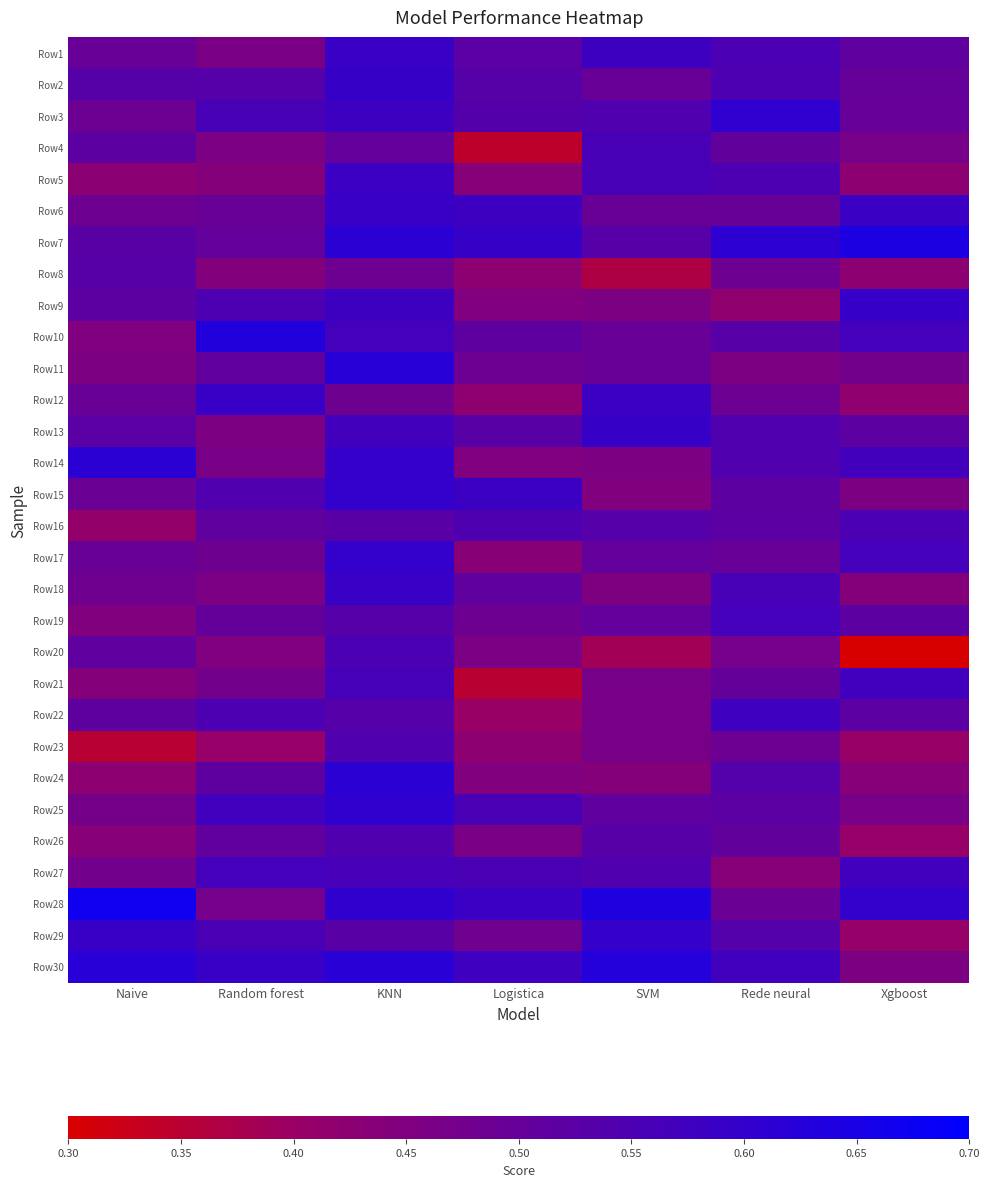

Reading left to right, list all the values displayed in this chart.

Row1: Naive=0.5	Random forest=0.5	KNN=0.6	Logistica=0.5	SVM=0.6	Rede neural=0.6	Xgboost=0.5
Row2: Naive=0.5	Random forest=0.5	KNN=0.6	Logistica=0.5	SVM=0.5	Rede neural=0.5	Xgboost=0.5
Row3: Naive=0.5	Random forest=0.6	KNN=0.6	Logistica=0.5	SVM=0.5	Rede neural=0.6	Xgboost=0.5
Row4: Naive=0.5	Random forest=0.5	KNN=0.5	Logistica=0.3	SVM=0.6	Rede neural=0.5	Xgboost=0.5
Row5: Naive=0.4	Random forest=0.4	KNN=0.6	Logistica=0.4	SVM=0.6	Rede neural=0.5	Xgboost=0.4
Row6: Naive=0.5	Random forest=0.5	KNN=0.6	Logistica=0.6	SVM=0.5	Rede neural=0.5	Xgboost=0.6
Row7: Naive=0.5	Random forest=0.5	KNN=0.6	Logistica=0.6	SVM=0.5	Rede neural=0.6	Xgboost=0.6
Row8: Naive=0.5	Random forest=0.4	KNN=0.5	Logistica=0.4	SVM=0.4	Rede neural=0.5	Xgboost=0.4
Row9: Naive=0.5	Random forest=0.5	KNN=0.6	Logistica=0.4	SVM=0.5	Rede neural=0.4	Xgboost=0.6
Row10: Naive=0.4	Random forest=0.6	KNN=0.6	Logistica=0.5	SVM=0.5	Rede neural=0.5	Xgboost=0.6
Row11: Naive=0.5	Random forest=0.5	KNN=0.6	Logistica=0.5	SVM=0.5	Rede neural=0.5	Xgboost=0.5
Row12: Naive=0.5	Random forest=0.6	KNN=0.5	Logistica=0.4	SVM=0.6	Rede neural=0.5	Xgboost=0.4
Row13: Naive=0.5	Random forest=0.5	KNN=0.6	Logistica=0.5	SVM=0.6	Rede neural=0.5	Xgboost=0.5
Row14: Naive=0.6	Random forest=0.5	KNN=0.6	Logistica=0.4	SVM=0.5	Rede neural=0.5	Xgboost=0.6
Row15: Naive=0.5	Random forest=0.5	KNN=0.6	Logistica=0.6	SVM=0.4	Rede neural=0.5	Xgboost=0.5
Row16: Naive=0.4	Random forest=0.5	KNN=0.5	Logistica=0.5	SVM=0.5	Rede neural=0.5	Xgboost=0.6
Row17: Naive=0.5	Random forest=0.5	KNN=0.6	Logistica=0.4	SVM=0.5	Rede neural=0.5	Xgboost=0.6
Row18: Naive=0.5	Random forest=0.5	KNN=0.6	Logistica=0.5	SVM=0.5	Rede neural=0.6	Xgboost=0.4
Row19: Naive=0.4	Random forest=0.5	KNN=0.5	Logistica=0.5	SVM=0.5	Rede neural=0.6	Xgboost=0.5
Row20: Naive=0.5	Random forest=0.4	KNN=0.6	Logistica=0.5	SVM=0.4	Rede neural=0.5	Xgboost=0.3
Row21: Naive=0.4	Random forest=0.5	KNN=0.6	Logistica=0.4	SVM=0.5	Rede neural=0.5	Xgboost=0.6
Row22: Naive=0.5	Random forest=0.5	KNN=0.5	Logistica=0.4	SVM=0.5	Rede neural=0.6	Xgboost=0.5
Row23: Naive=0.4	Random forest=0.4	KNN=0.5	Logistica=0.4	SVM=0.5	Rede neural=0.5	Xgboost=0.4
Row24: Naive=0.4	Random forest=0.5	KNN=0.6	Logistica=0.4	SVM=0.4	Rede neural=0.5	Xgboost=0.4
Row25: Naive=0.5	Random forest=0.6	KNN=0.6	Logistica=0.6	SVM=0.5	Rede neural=0.5	Xgboost=0.5
Row26: Naive=0.4	Random forest=0.5	KNN=0.5	Logistica=0.5	SVM=0.5	Rede neural=0.5	Xgboost=0.4
Row27: Naive=0.5	Random forest=0.6	KNN=0.6	Logistica=0.6	SVM=0.5	Rede neural=0.4	Xgboost=0.6
Row28: Naive=0.7	Random forest=0.5	KNN=0.6	Logistica=0.6	SVM=0.6	Rede neural=0.5	Xgboost=0.6
Row29: Naive=0.6	Random forest=0.6	KNN=0.5	Logistica=0.5	SVM=0.6	Rede neural=0.5	Xgboost=0.4
Row30: Naive=0.6	Random forest=0.6	KNN=0.6	Logistica=0.6	SVM=0.6	Rede neural=0.6	Xgboost=0.5